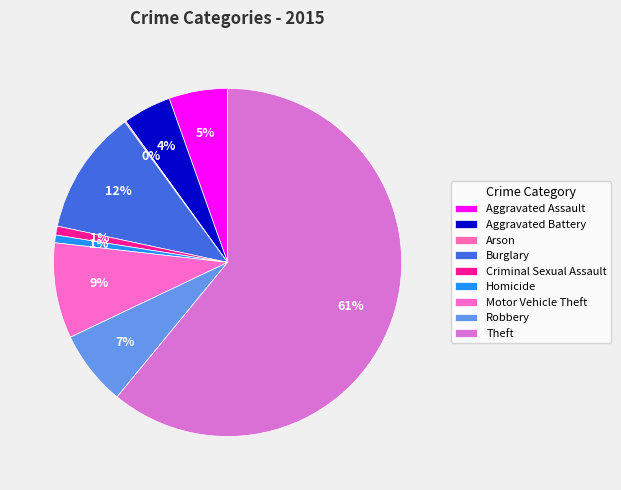

What is the change in value from Aggravated Assault to Robbery?

+13